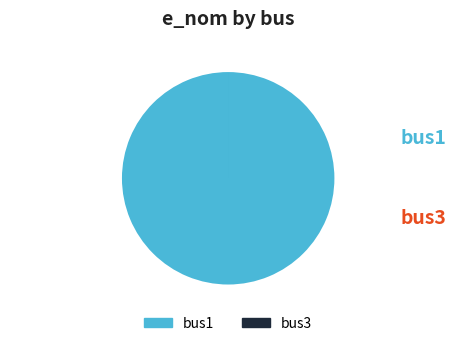

Which category has the biggest portion of the pie?

bus1